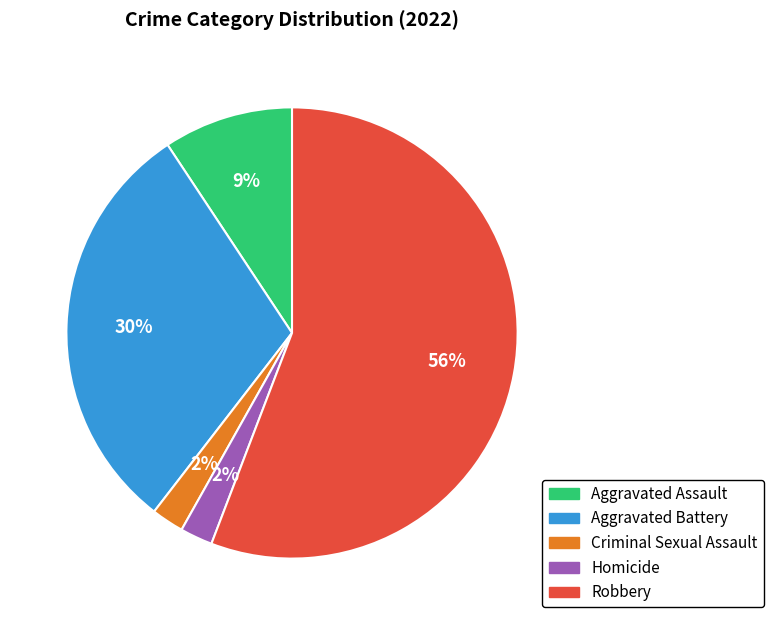

To the nearest percent, what percentage of the pie is Homicide?

2%